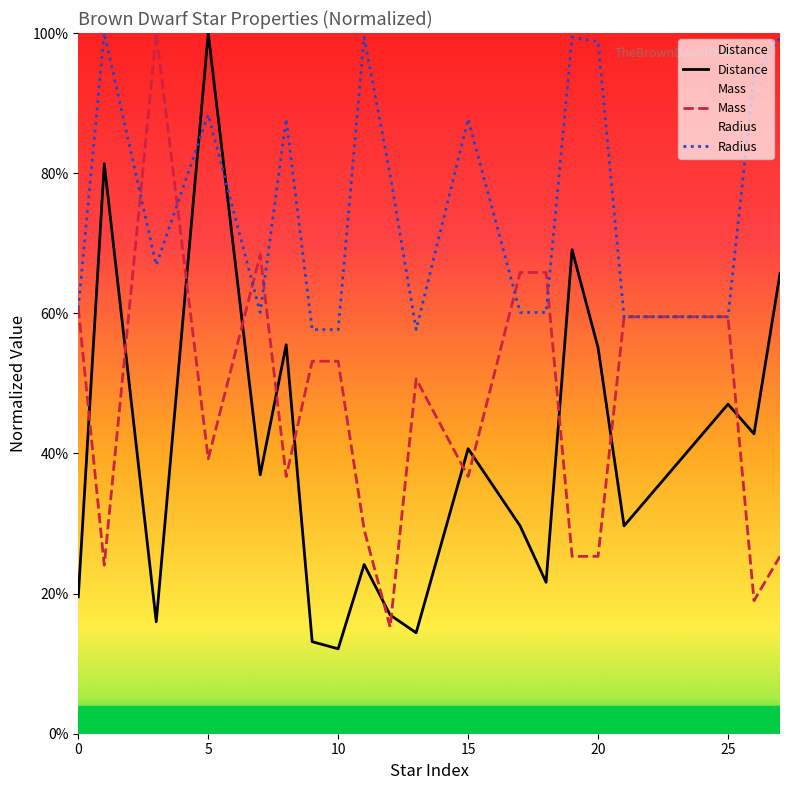

At which category is the sum across all series the highest?

5